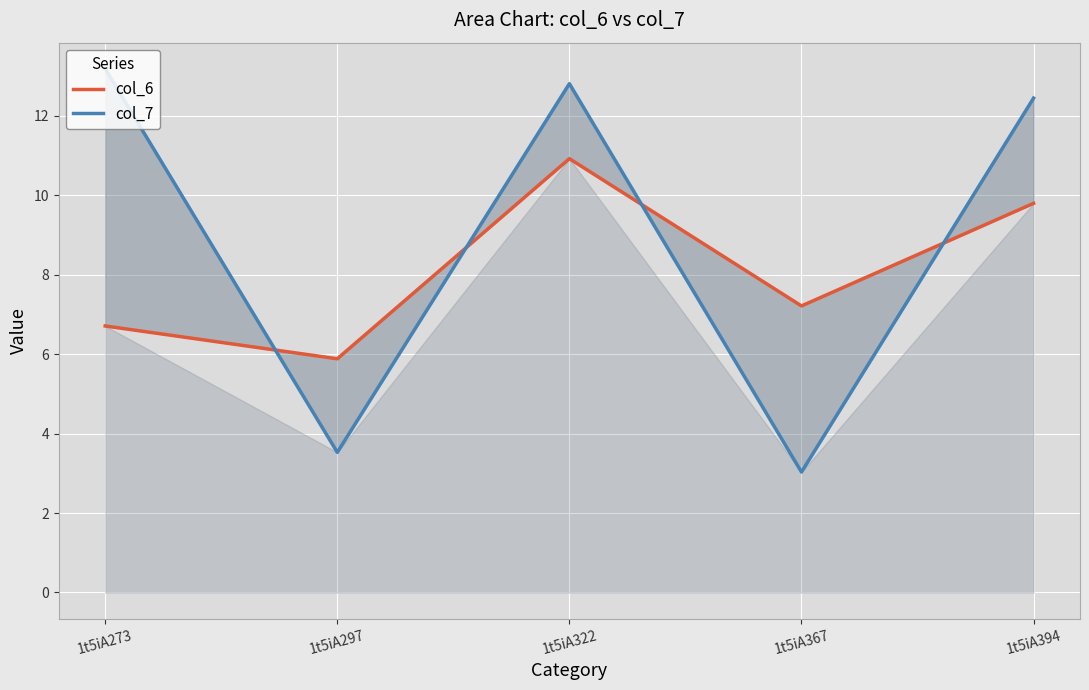

What are all the series names shown in the legend?

col_6, col_7